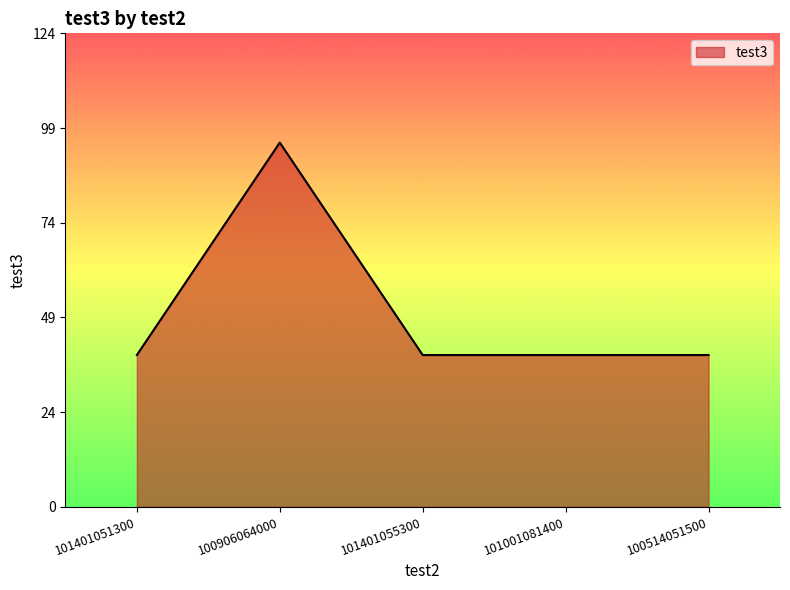

Read the value at 100906064000.

96